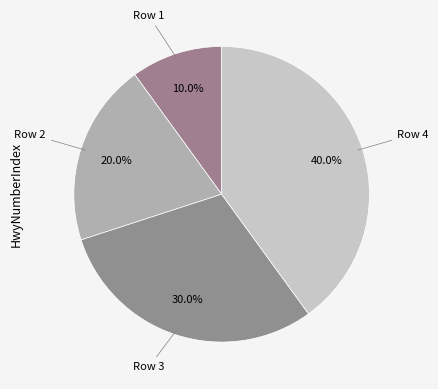

Does any single category account for the majority?

No